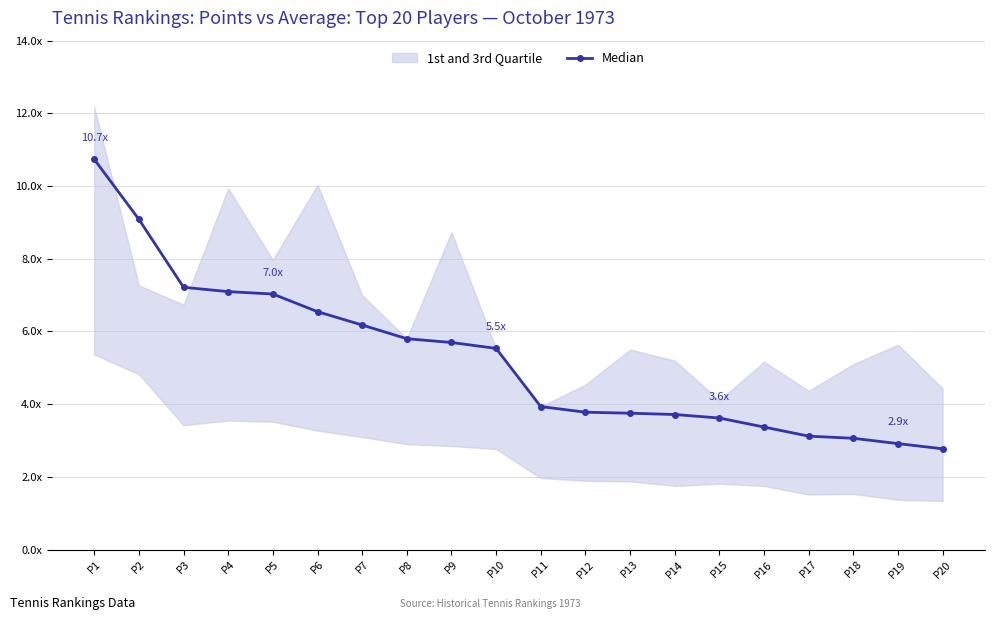

List the labels in order of value, smallest first.

P20, P19, P18, P17, P16, P15, P14, P13, P12, P11, P10, P9, P8, P7, P6, P5, P4, P3, P2, P1